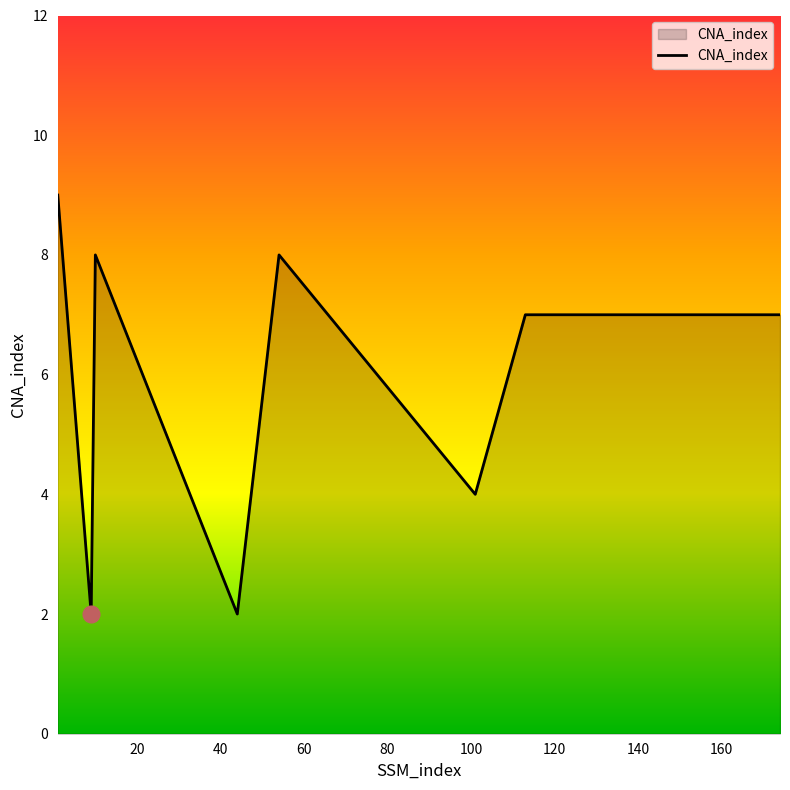

How many values are between 4 and 8?

8